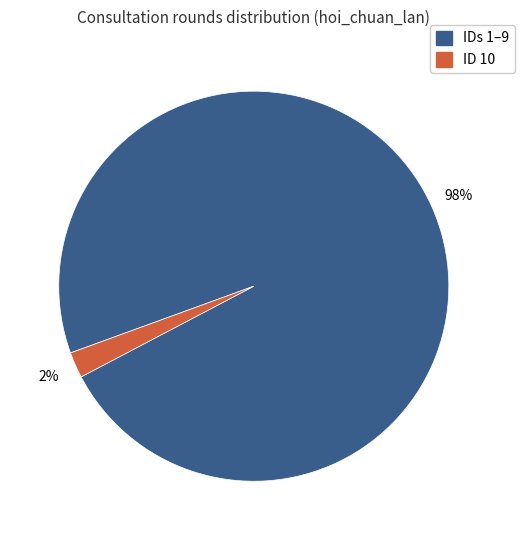

Does any single category account for the majority?

Yes